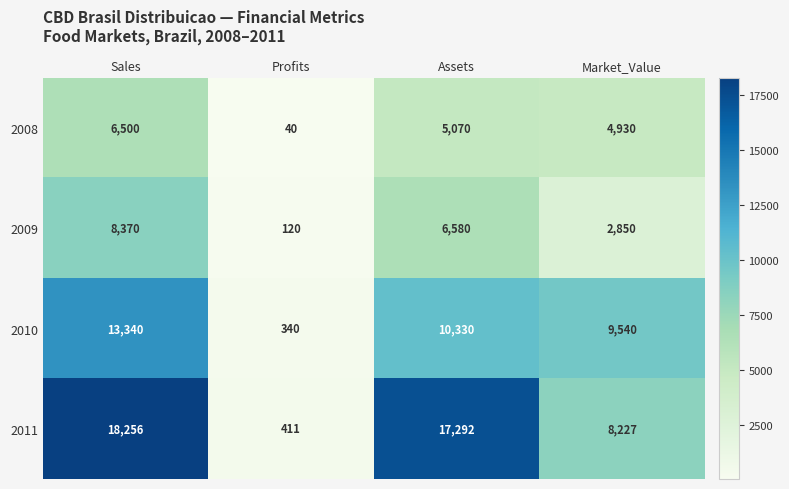

True or false: 2010 has a value of 9540 at Market_Value.

True